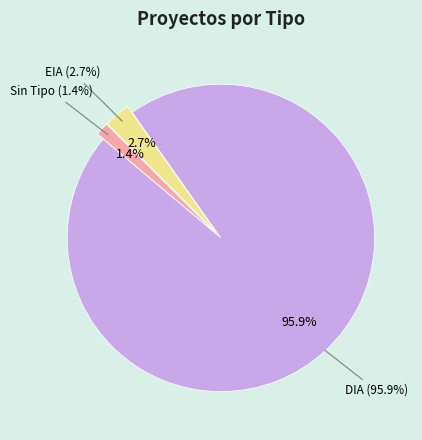

What is the largest slice in the pie chart?

DIA